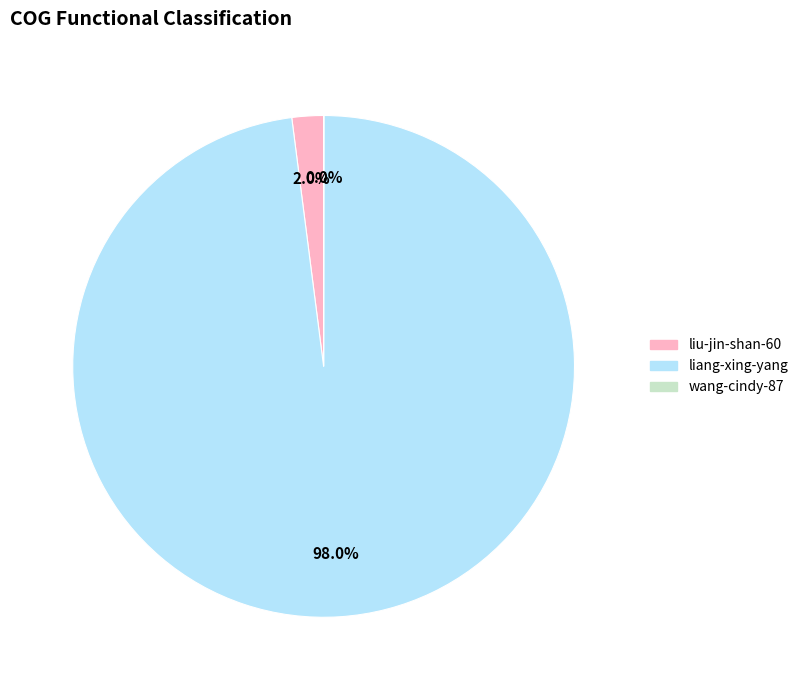

To the nearest percent, what portion does liu-jin-shan-60 represent?

2%